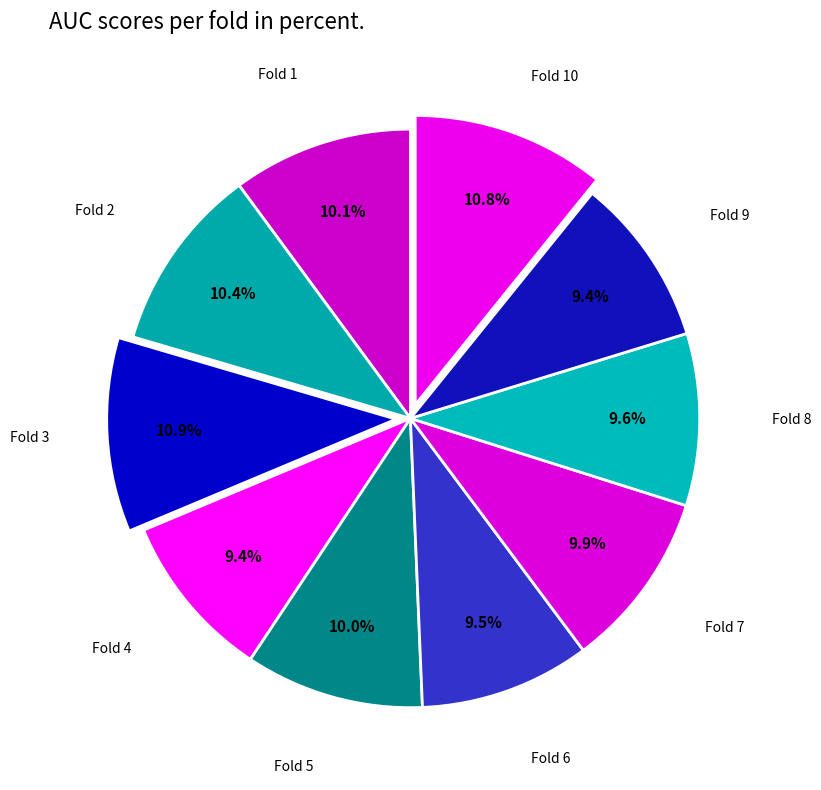

To the nearest percent, what portion does Fold 8 represent?

10%